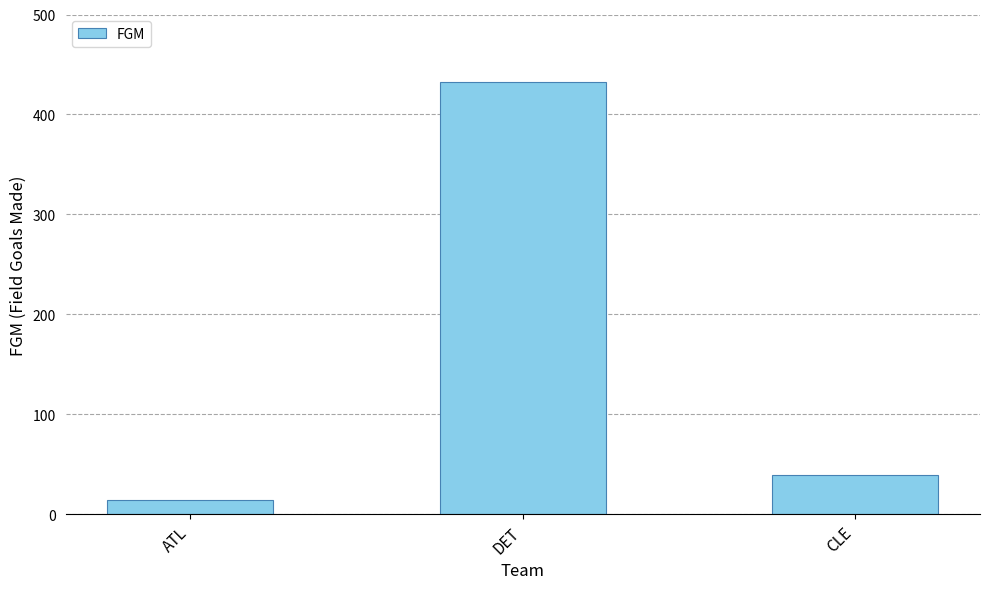

Approximately how many times larger is the value at CLE compared to DET?

0.1